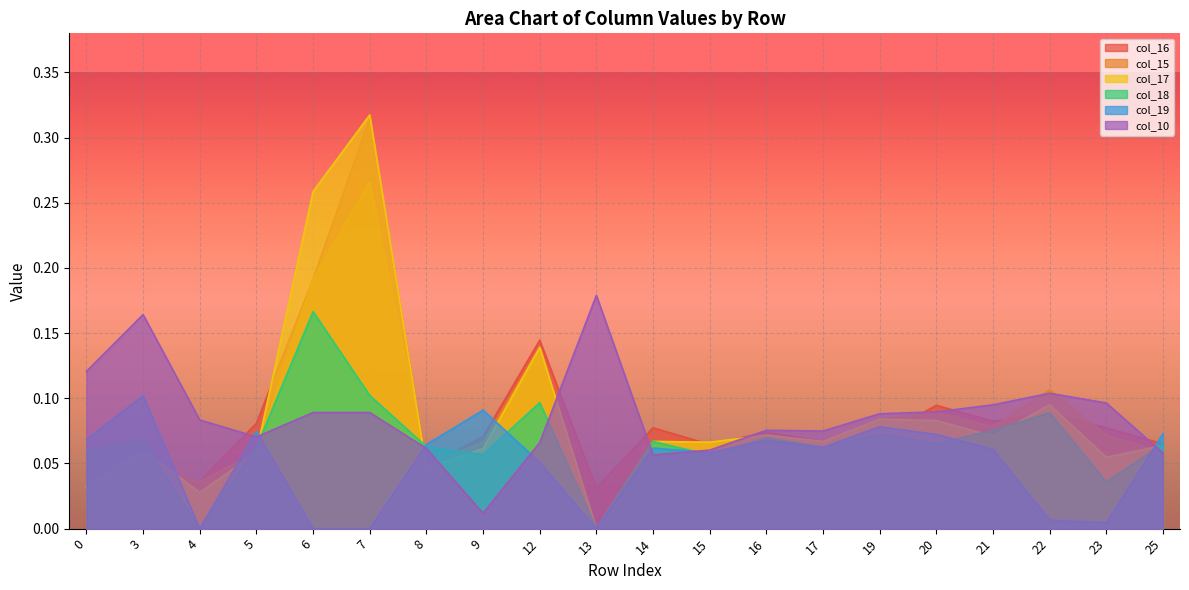

True or false: col_15 has a value of 0.0 at 15.

False